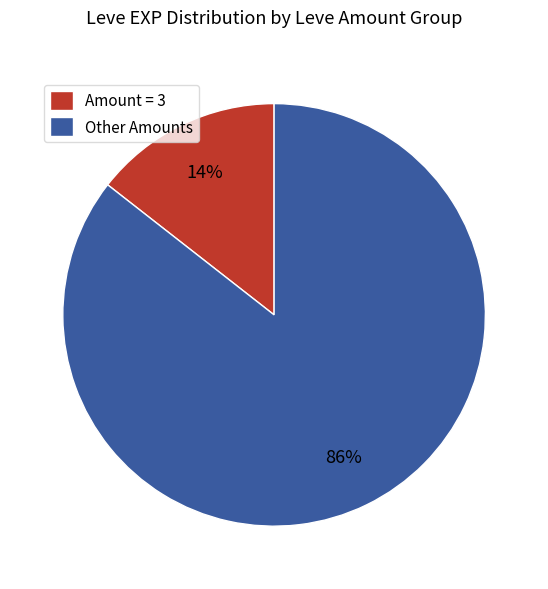

What is the smallest slice in the pie chart?

Amount = 3